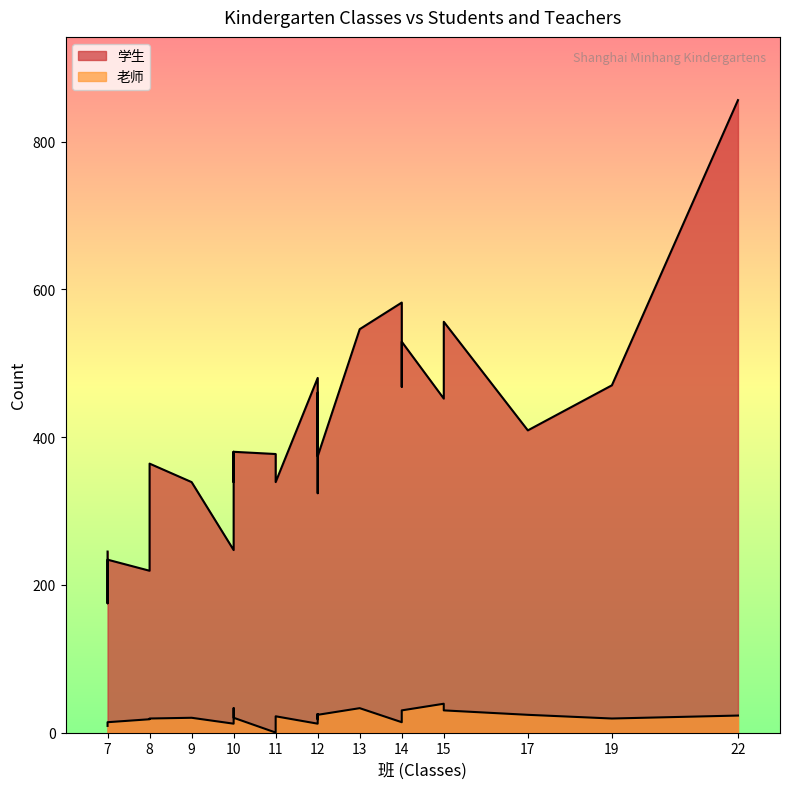

What is the sum of all 学生 values?

12164